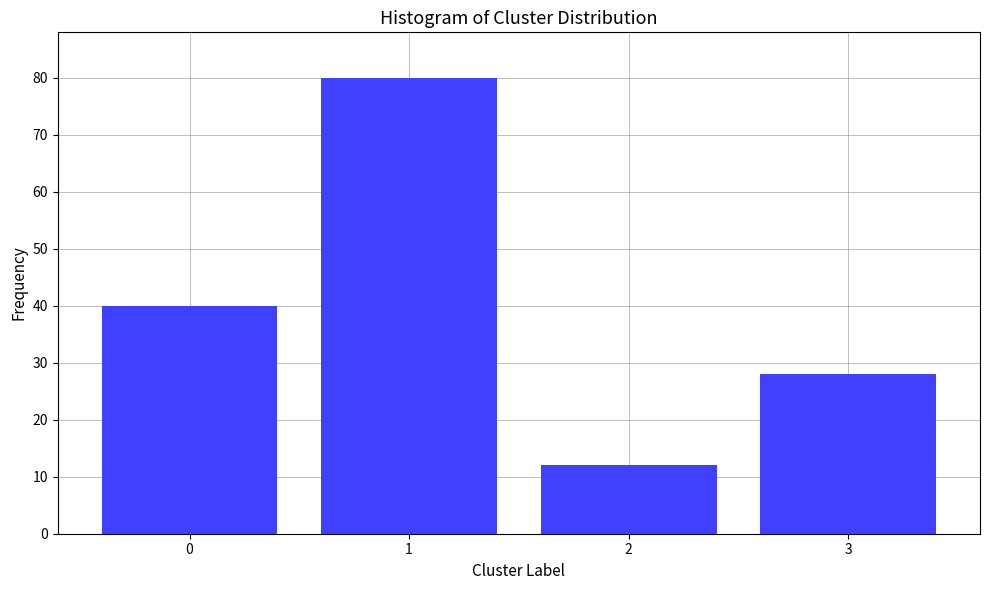

Reading left to right, what are all the values shown in this chart?

0=40	1=80	2=12	3=28